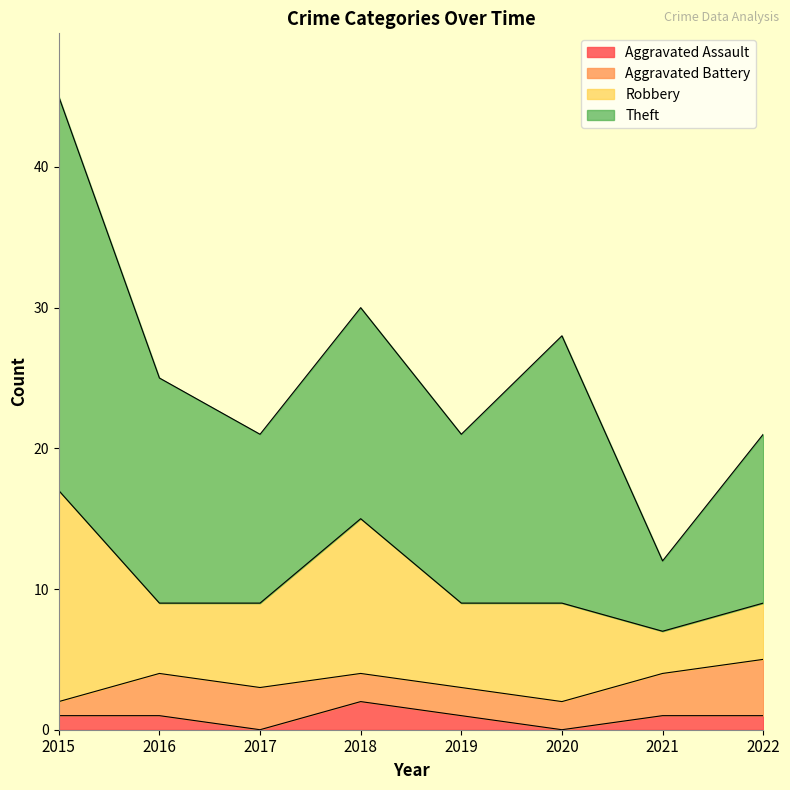

What is the maximum value shown in the chart?

28